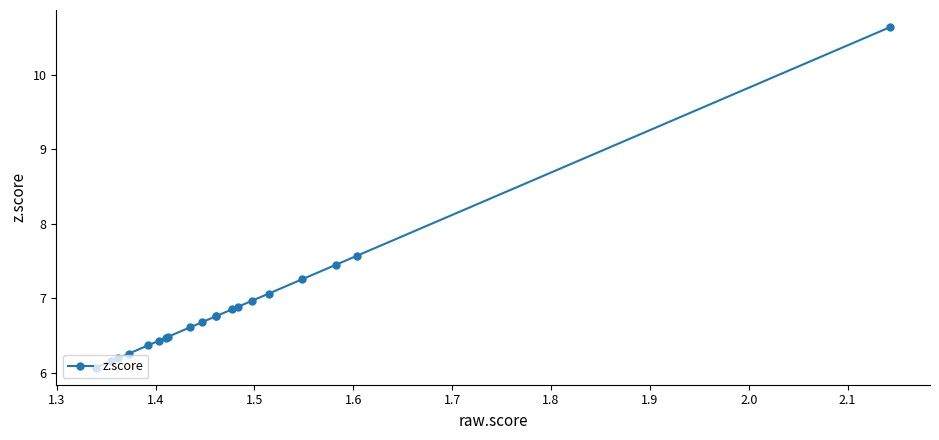

Reading left to right, what are all the values shown in this chart?

6.1	6.2	6.2	6.3	6.4	6.4	6.5	6.5	6.6	6.7	6.8	6.8	6.8	6.9	7.0	7.1	7.3	7.4	7.6	10.6